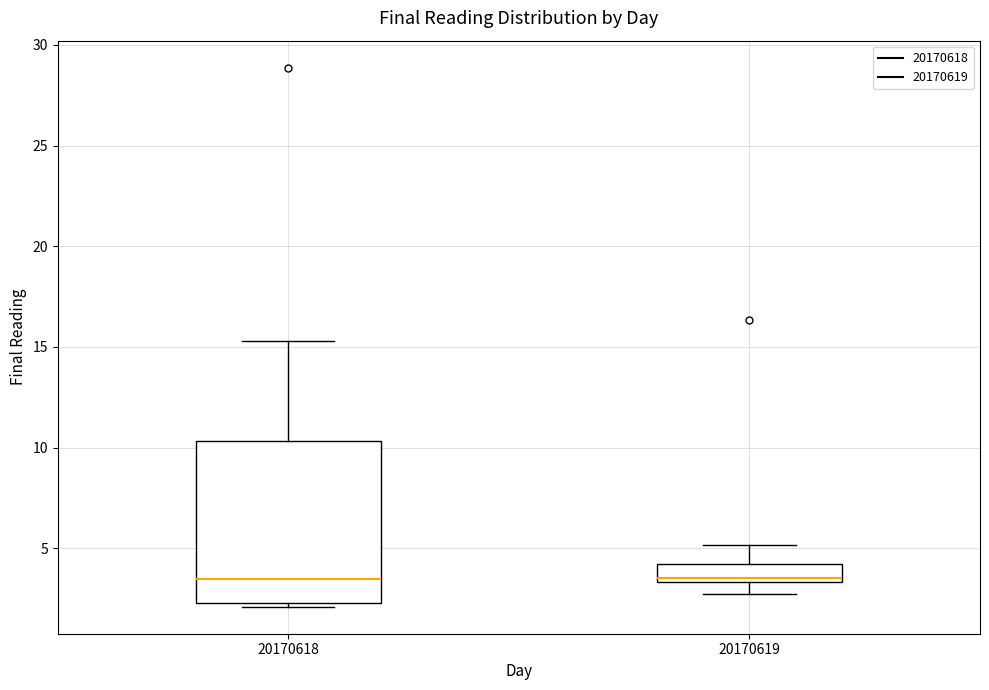

Which box is the tallest, from its lower edge to its upper edge?

20170618